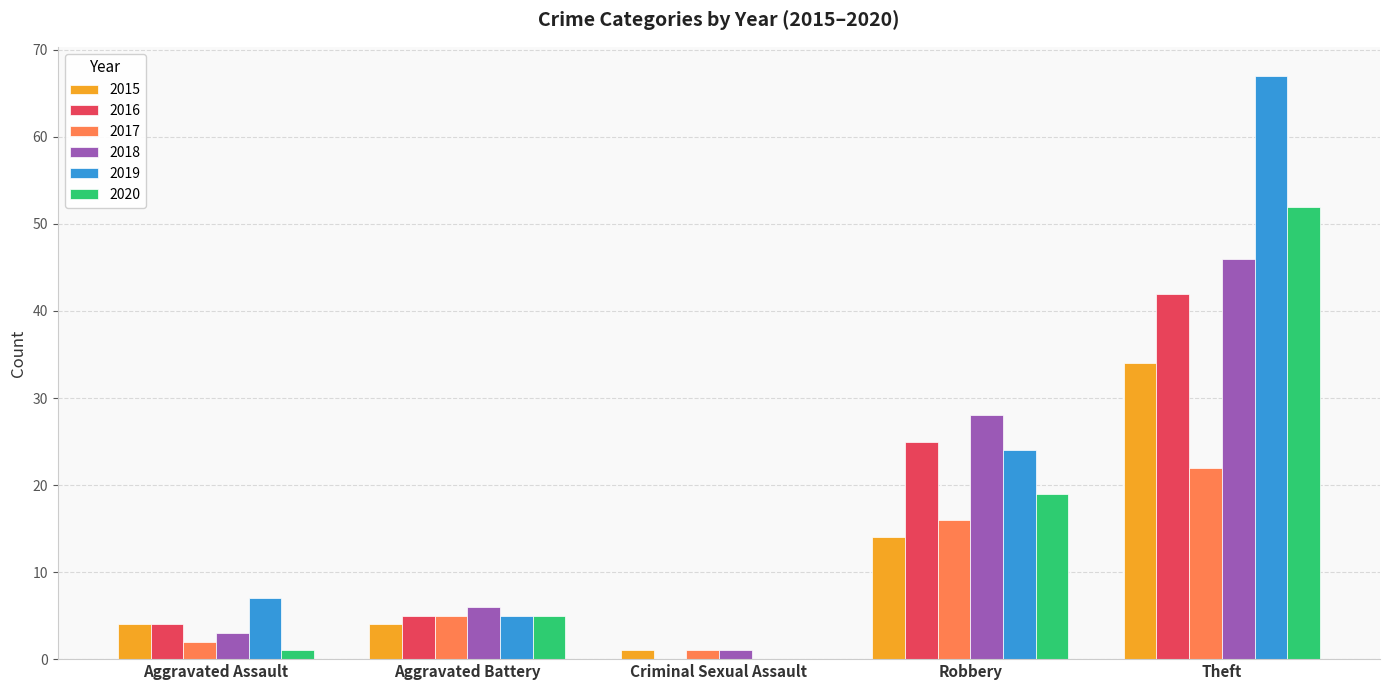

Are the bars horizontal?

No